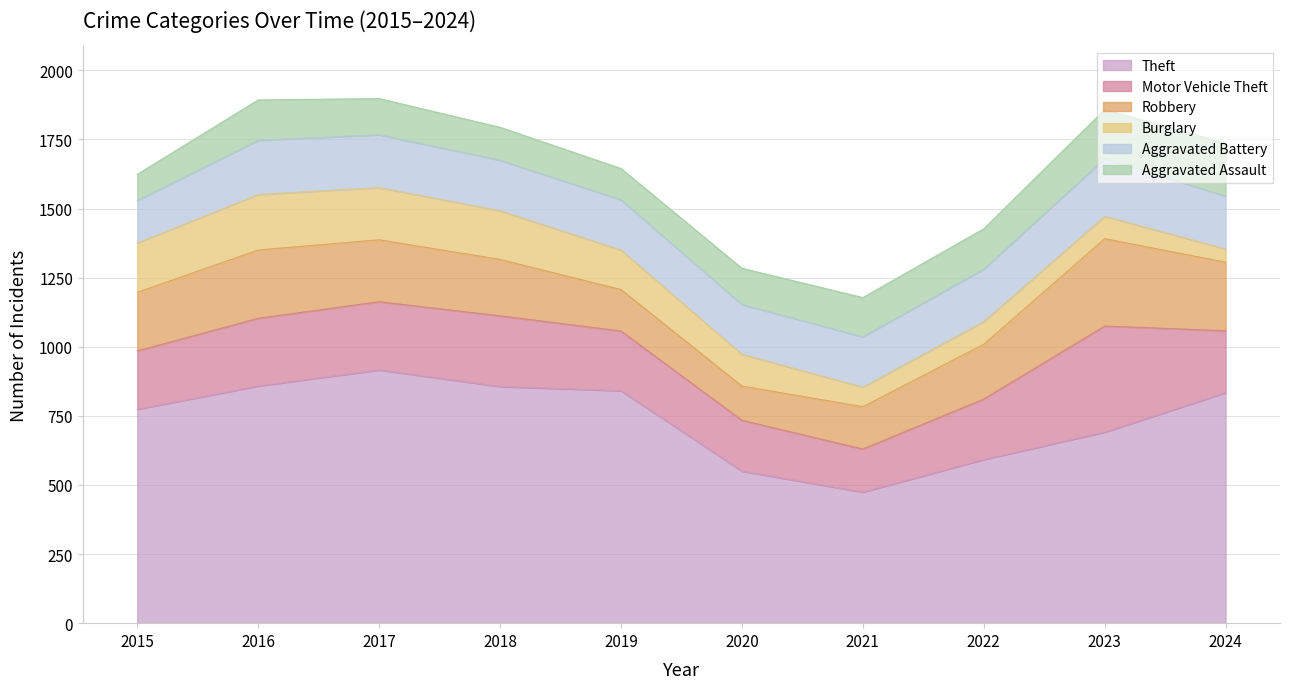

Reading left to right, list all the values displayed in this chart.

Theft: 774	858	916	856	841	550	474	592	691	834
Motor Vehicle Theft: 211	245	247	256	216	184	156	219	384	224
Robbery: 212	247	224	204	150	124	153	198	316	248
Burglary: 178	201	189	176	143	115	71	82	81	48
Aggravated Battery: 154	196	191	183	182	180	182	190	209	191
Aggravated Assault: 95	146	131	119	113	131	142	146	177	191